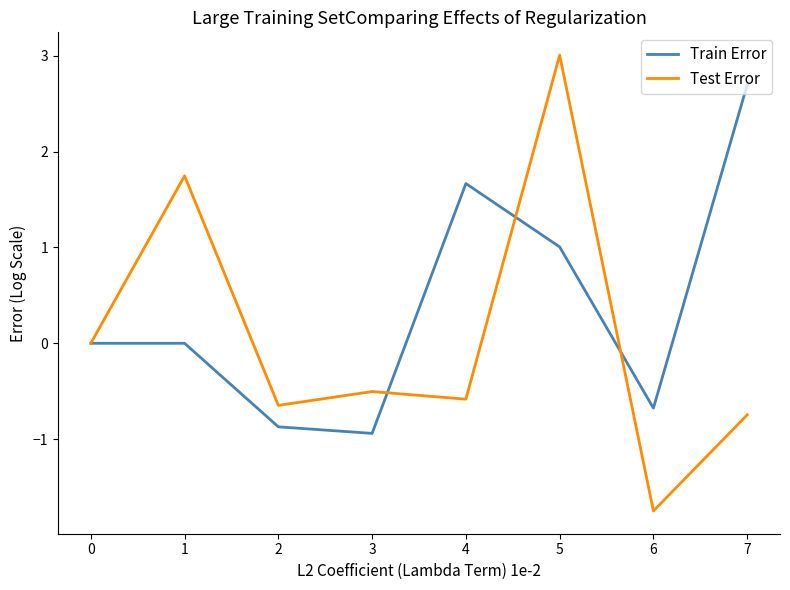

Rank the series by their maximum value, from highest to lowest.

Test Error, Train Error